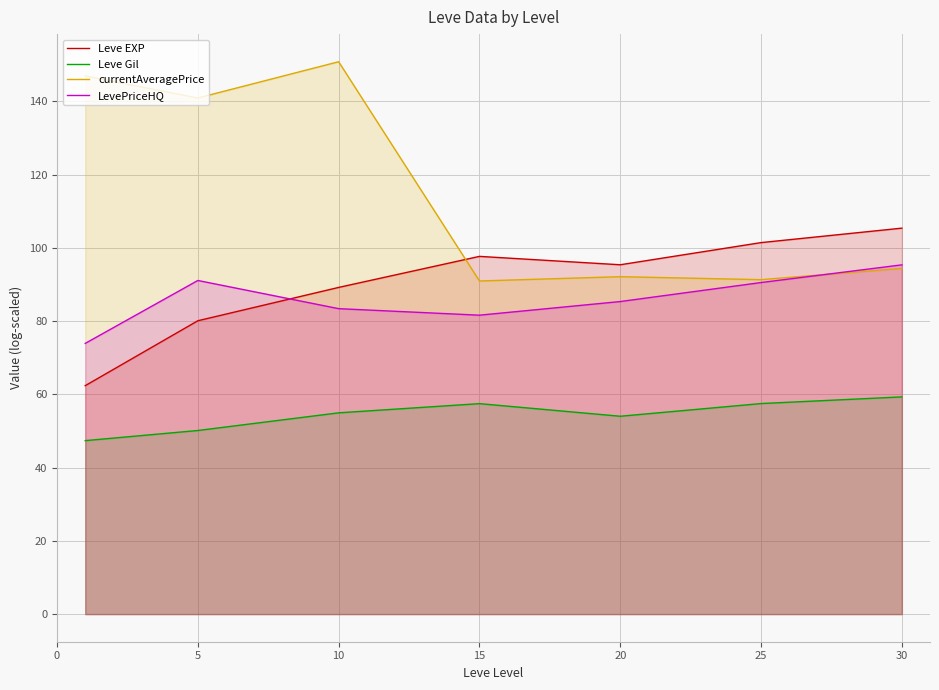

Reading right to left, extract all data points from this chart.

Leve EXP: 105.4	101.4	95.4	97.7	89.2	80.1	62.4
Leve Gil: 59.3	57.5	54.0	57.5	55.0	50.1	47.4
currentAveragePrice: 94.4	91.3	92.1	91.0	150.8	140.9	146.9
LevePriceHQ: 95.4	90.5	85.3	81.6	83.4	91.1	73.9